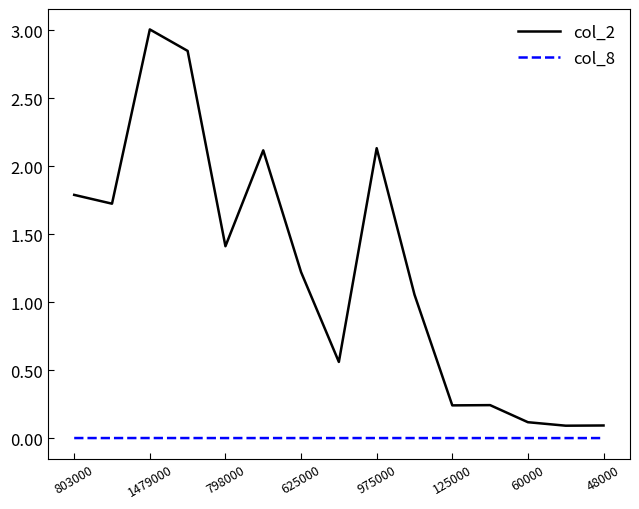

List the series in order of their peak value, highest first.

col_2, col_8